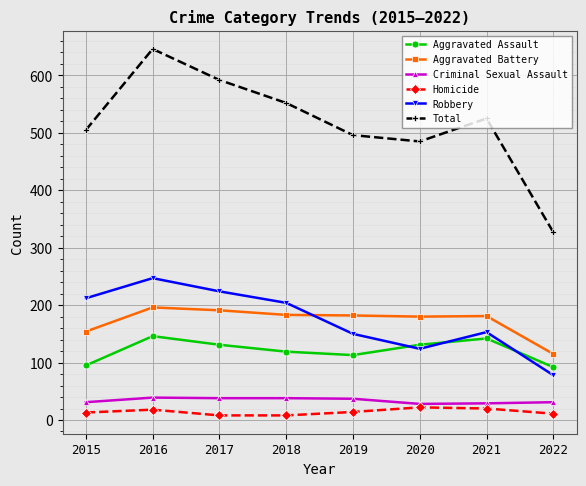

Which category has the highest value across all series?

2016